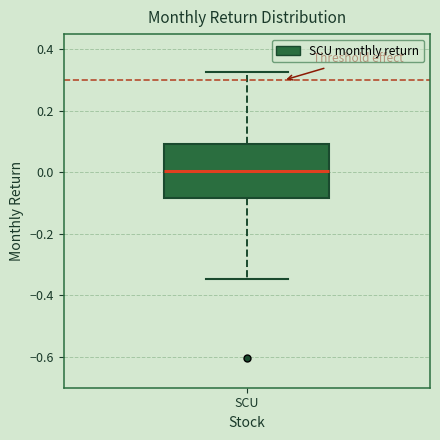

Read this box plot against the y-axis: the position of the median line, the range covered by the box, and the ends of both whiskers. The values are not printed on the chart, so give them approximately, as read against the axis.

median 0.00, box -0.08 to 0.10, whiskers -0.34 to 0.32